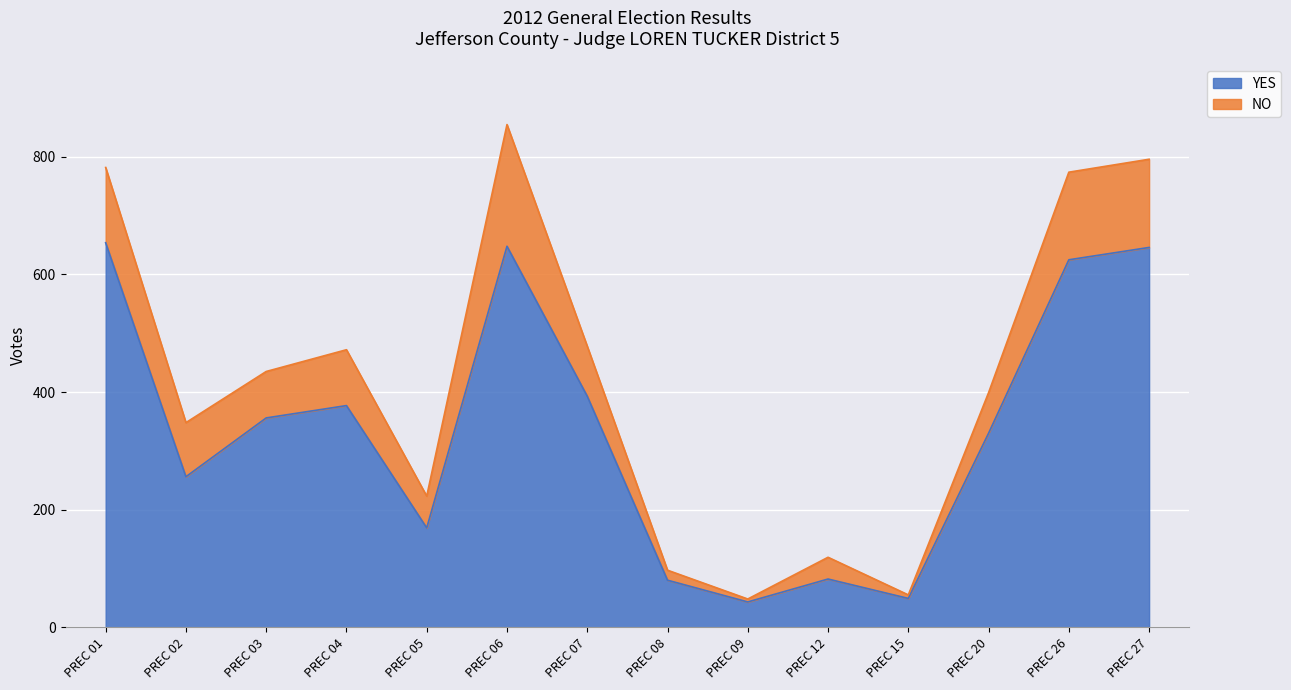

True or false: the data shows 356 at PREC 03.

True